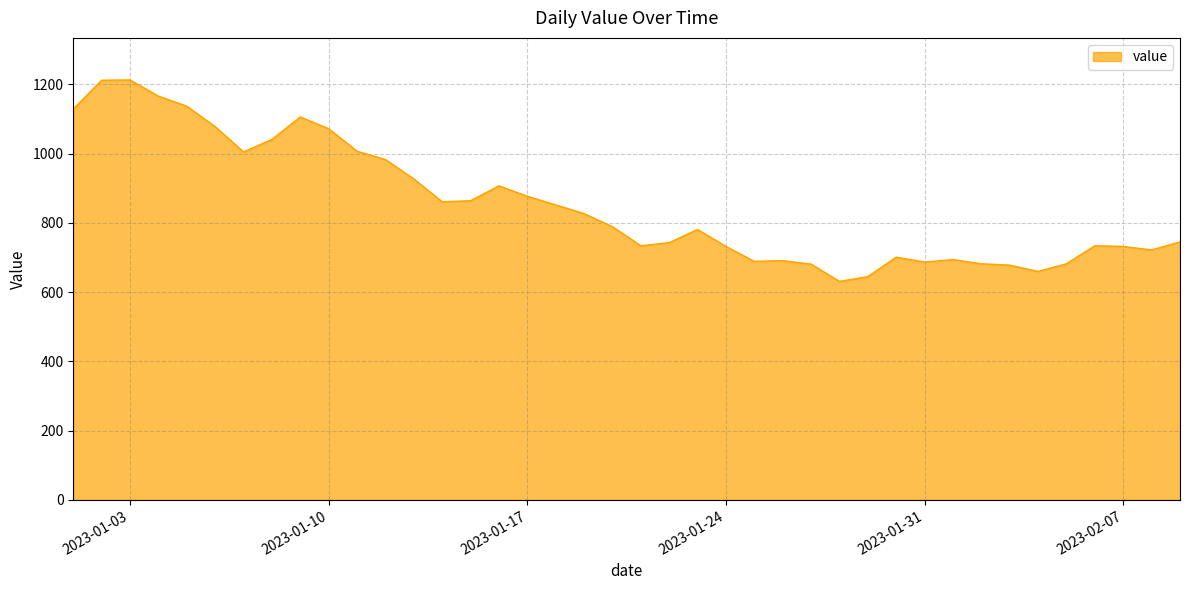

What is the maximum value shown in the chart?

1213